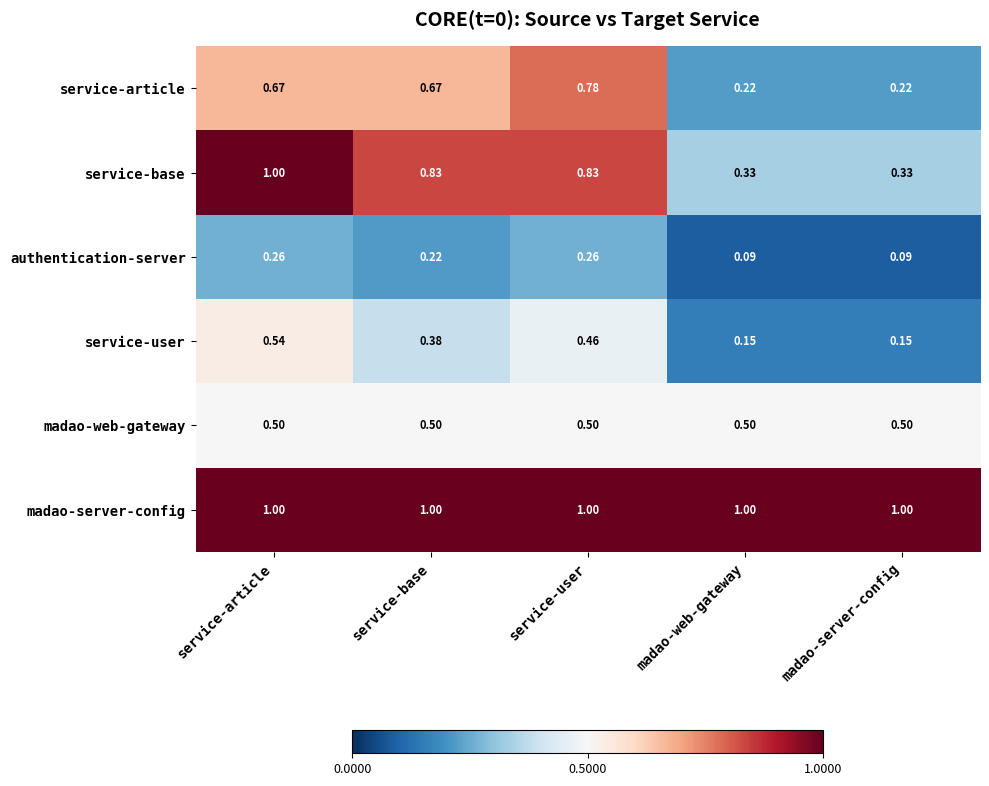

Which series changed the most between service-base and madao-server-config?

service-base